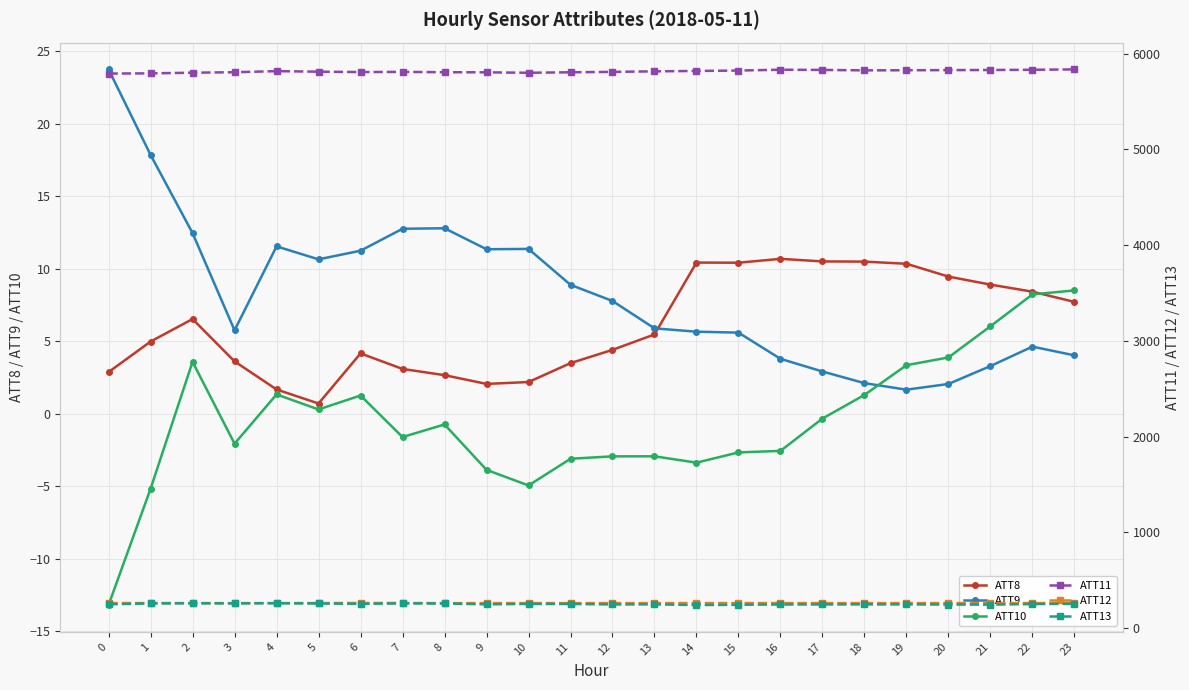

Is it true that ATT10 equals -5.2 at 1?

True